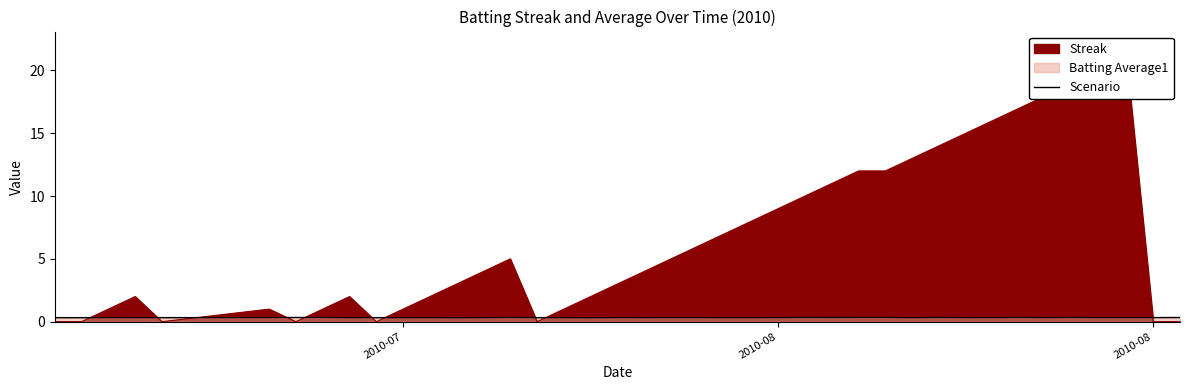

How many data points does each series have?

40